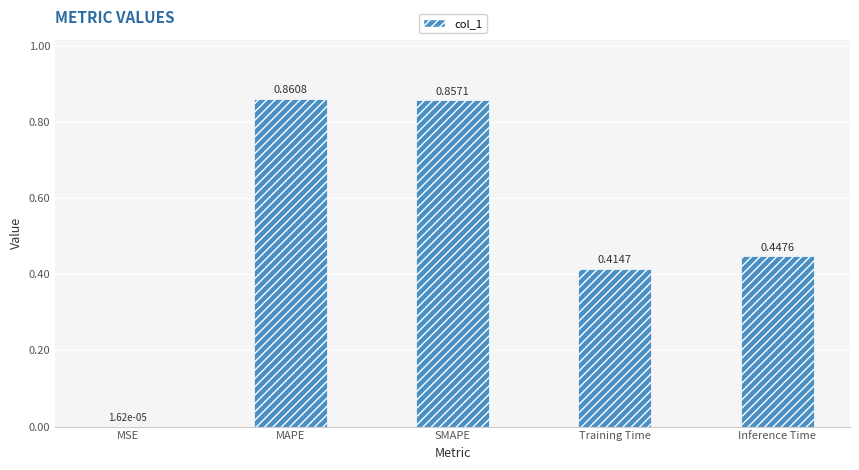

Which category has the highest value across all series?

MAPE